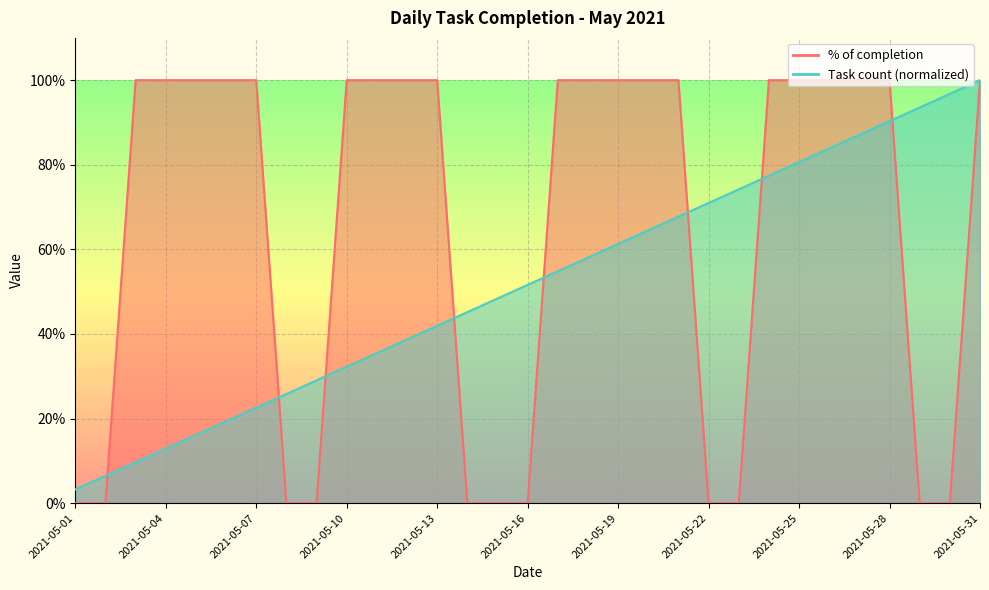

Reading right to left, extract all data points from this chart.

% of completion: 2021-05-31=1.0	2021-05-30=0.0	2021-05-29=0.0	2021-05-28=1.0	2021-05-27=1.0	2021-05-26=1.0	2021-05-25=1.0	2021-05-24=1.0	2021-05-23=0.0	2021-05-22=0.0	2021-05-21=1.0	2021-05-20=1.0	2021-05-19=1.0	2021-05-18=1.0	2021-05-17=1.0	2021-05-16=0.0	2021-05-15=0.0	2021-05-14=0.0	2021-05-13=1.0	2021-05-12=1.0	2021-05-11=1.0	2021-05-10=1.0	2021-05-09=0.0	2021-05-08=0.0	2021-05-07=1.0	2021-05-06=1.0	2021-05-05=1.0	2021-05-04=1.0	2021-05-03=1.0	2021-05-02=0.0	2021-05-01=0.0
Task count: 2021-05-31=1.0	2021-05-30=1.0	2021-05-29=0.9	2021-05-28=0.9	2021-05-27=0.9	2021-05-26=0.8	2021-05-25=0.8	2021-05-24=0.8	2021-05-23=0.7	2021-05-22=0.7	2021-05-21=0.7	2021-05-20=0.6	2021-05-19=0.6	2021-05-18=0.6	2021-05-17=0.5	2021-05-16=0.5	2021-05-15=0.5	2021-05-14=0.5	2021-05-13=0.4	2021-05-12=0.4	2021-05-11=0.4	2021-05-10=0.3	2021-05-09=0.3	2021-05-08=0.3	2021-05-07=0.2	2021-05-06=0.2	2021-05-05=0.2	2021-05-04=0.1	2021-05-03=0.1	2021-05-02=0.1	2021-05-01=0.0